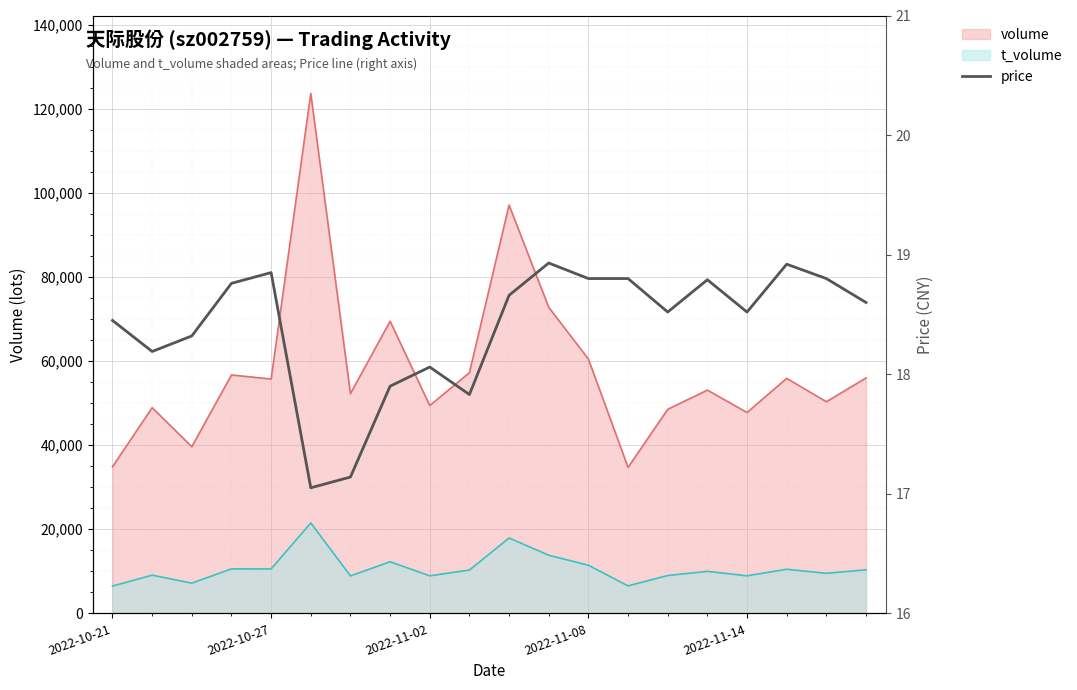

What is the sum of all values?

367.9